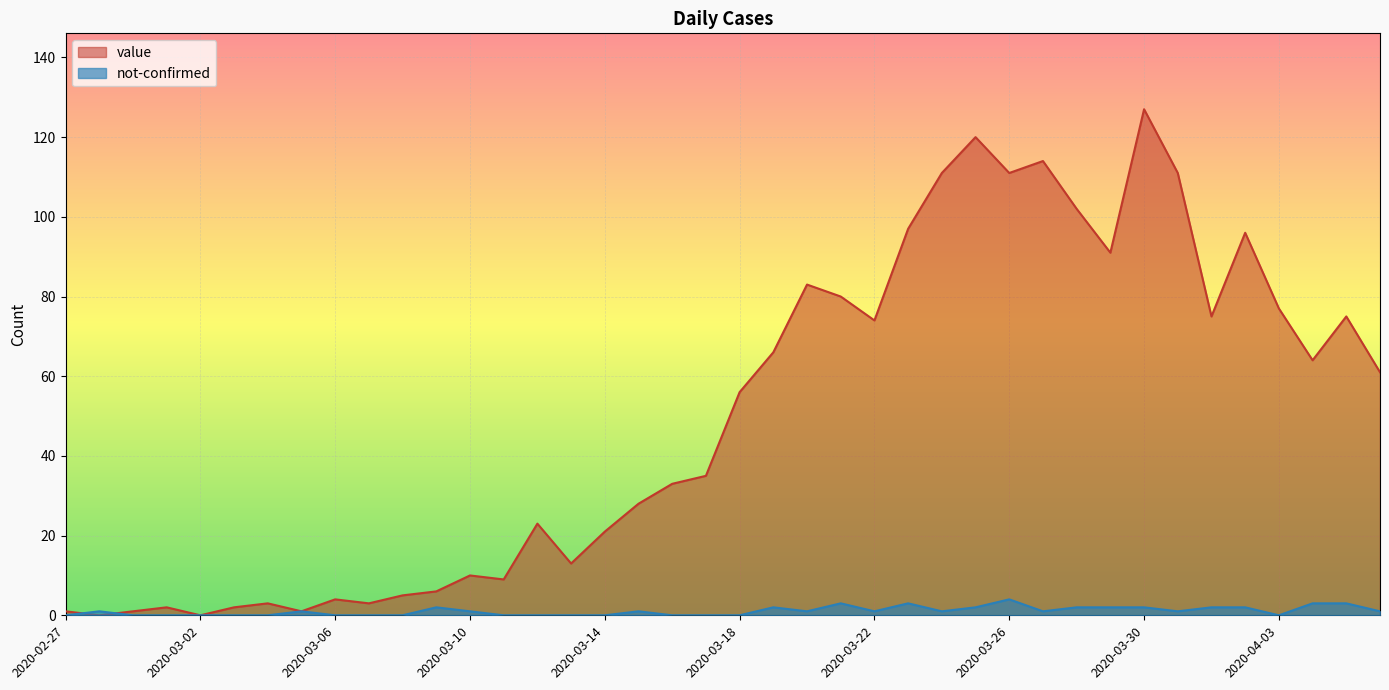

Count the number of data series in this chart.

2